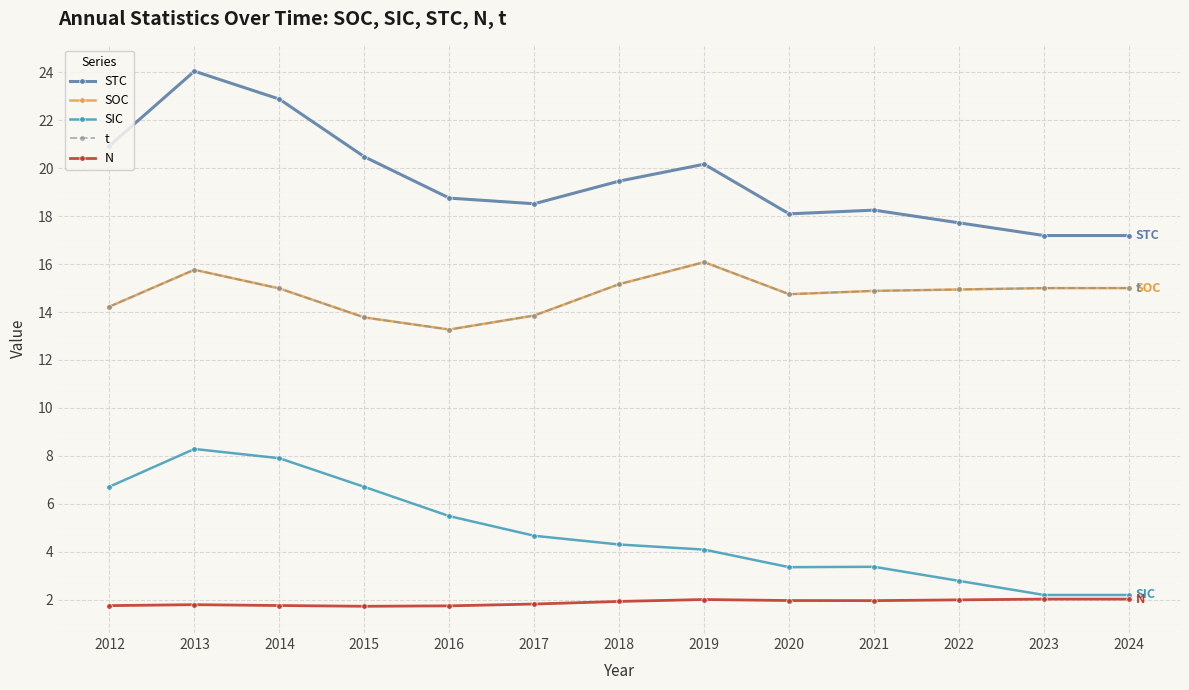

True or false: N and t cross at least once.

False